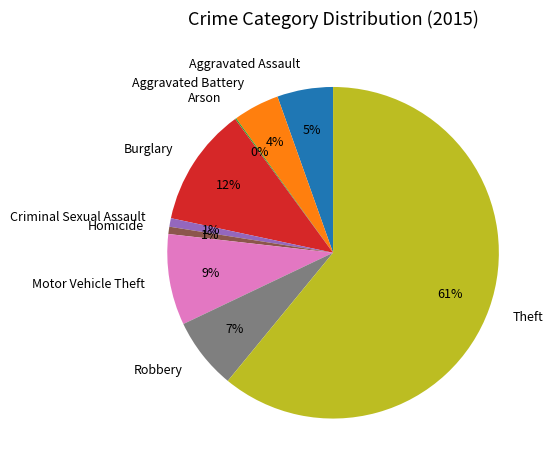

To the nearest percent, what is the difference between the largest and smallest slice percentages?

61%